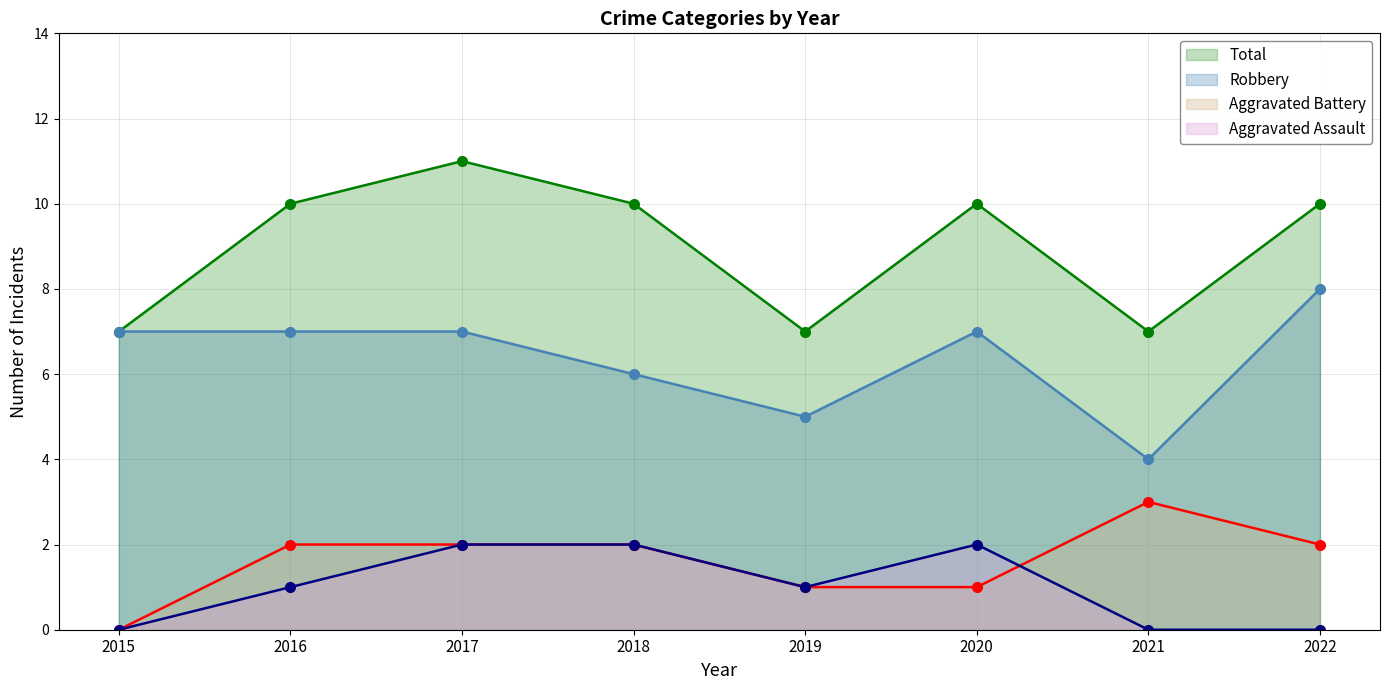

True or false: Total and Aggravated Assault cross at least once.

False